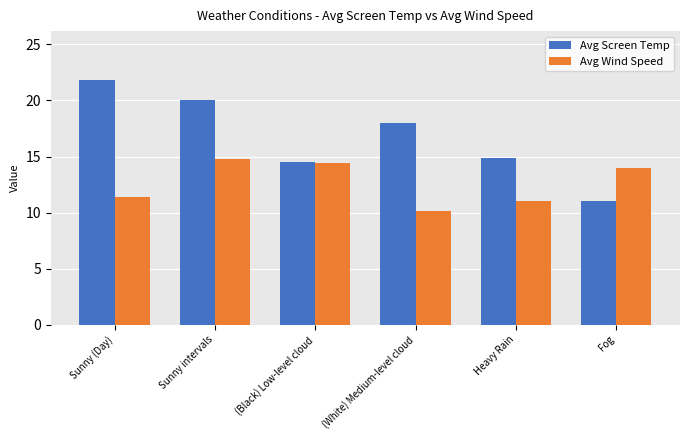

Is the value of Avg Screen Temp at Fog greater than the value of Avg Wind Speed at (White) Medium-level cloud?

Yes